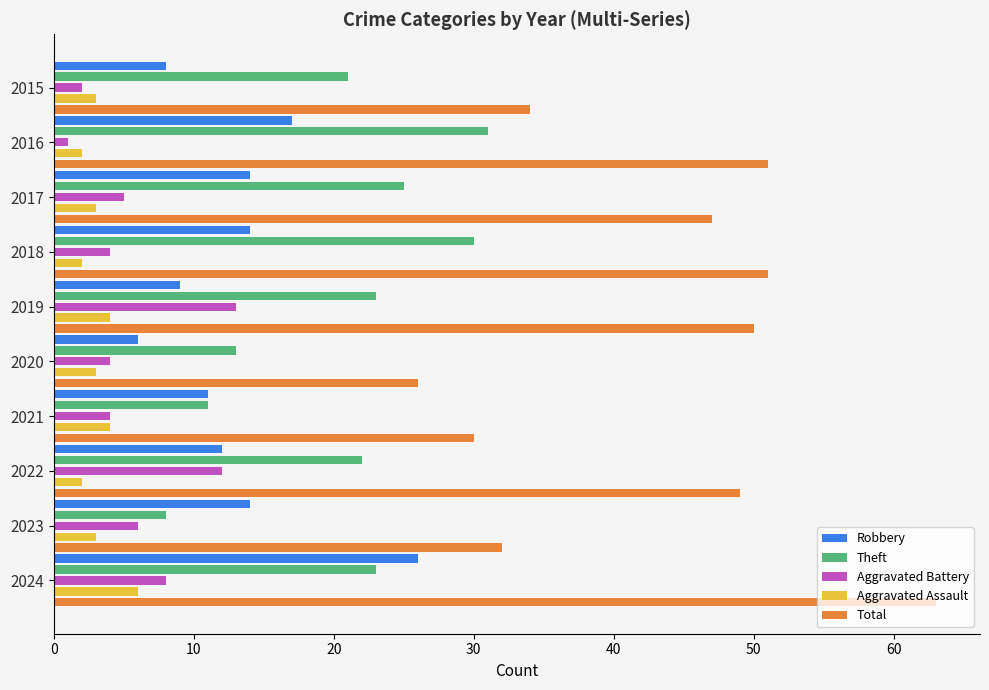

Which category has the lowest value in the Robbery series?

2020